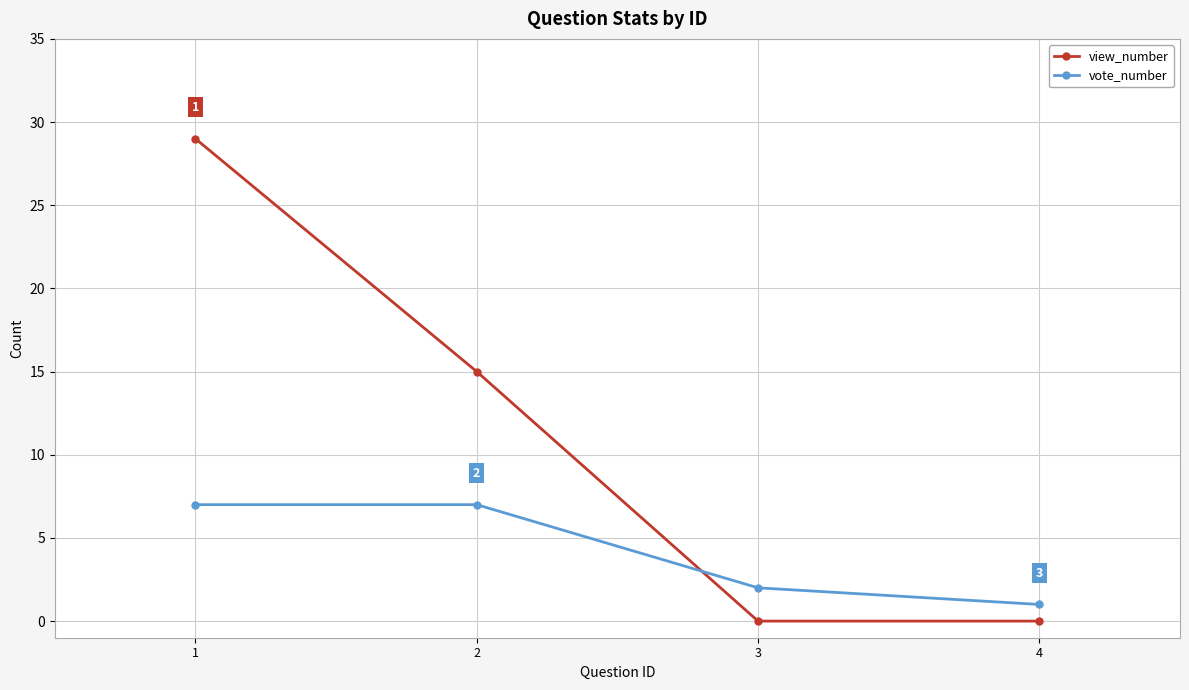

What is the sum of the view_number values at 4 and 1?

29